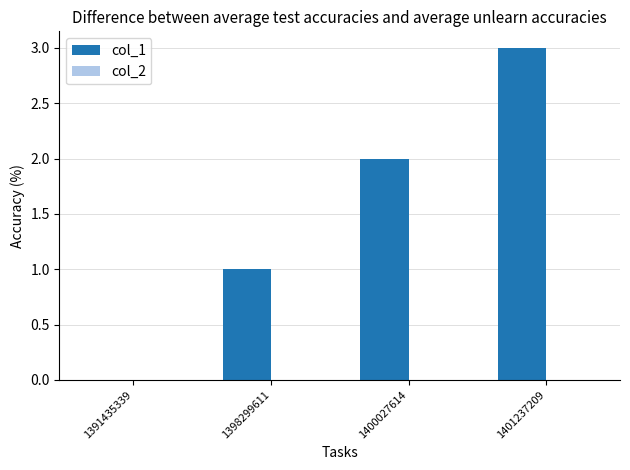

Count the number of data series in this chart.

1